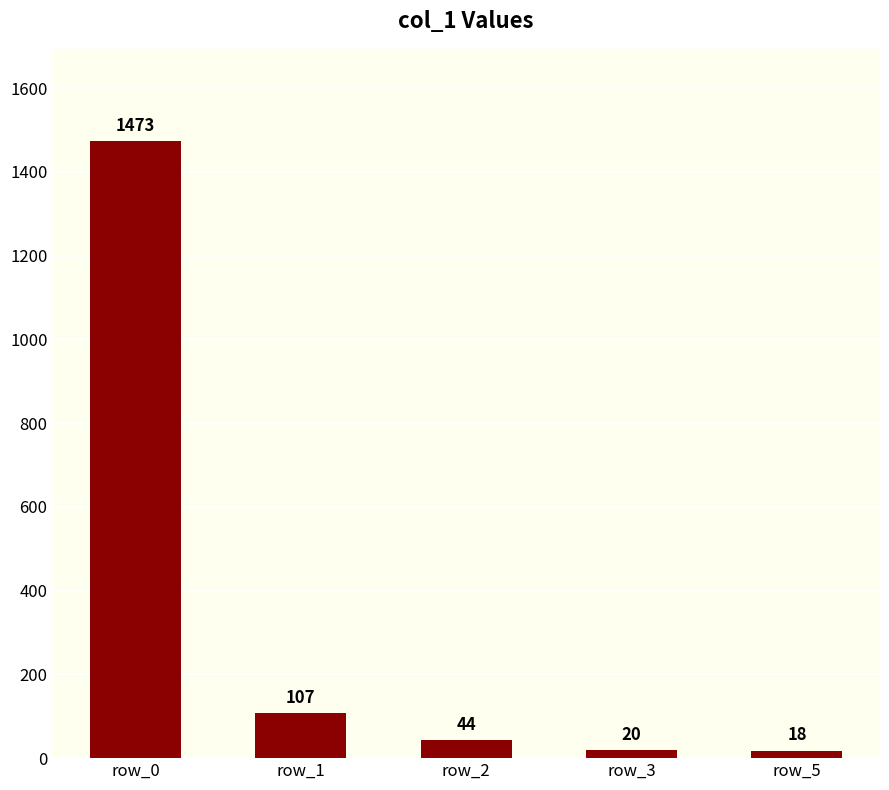

Reading left to right, transcribe all the data shown in this chart.

1473	107	44	20	18